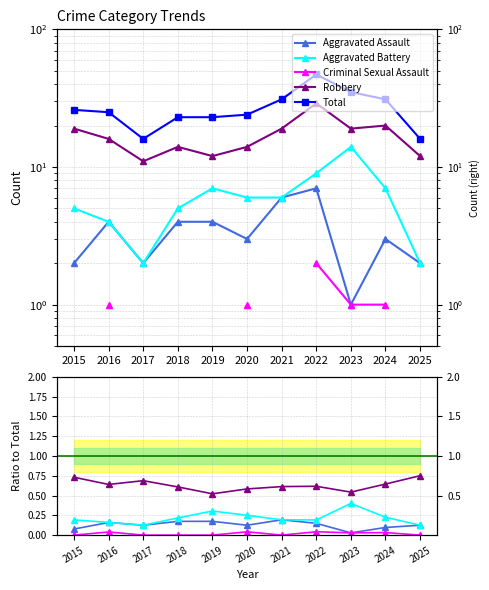

At which label does Criminal Sexual Assault reach its minimum?

2015